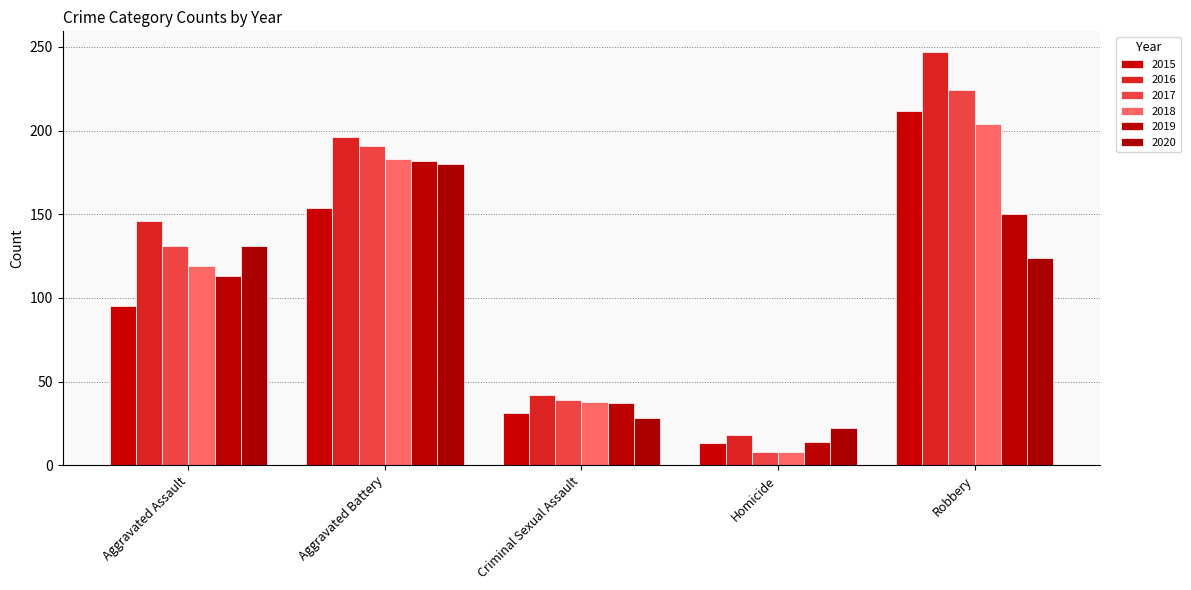

What is the difference between the highest and lowest values at Aggravated Assault?

51